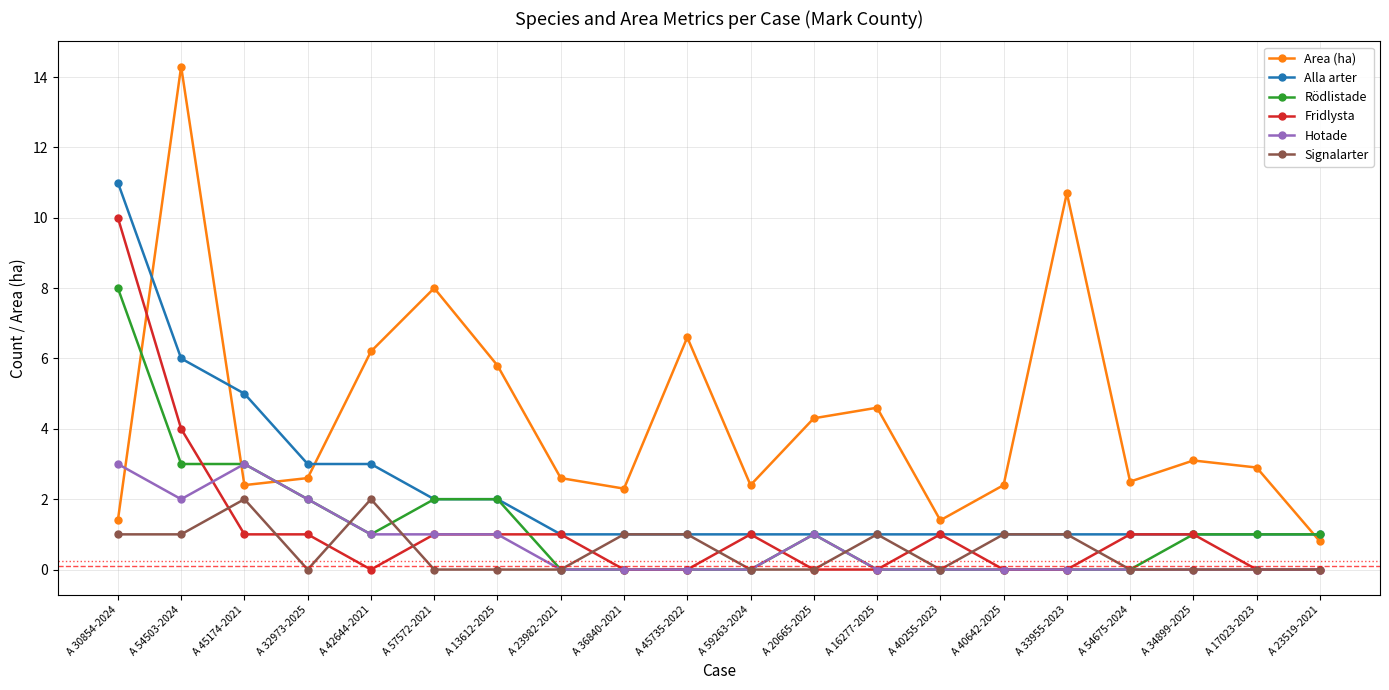

Reading left to right, transcribe all the data shown in this chart.

Area (ha): A 30854-2024=1.4	A 54503-2024=14.3	A 45174-2021=2.4	A 32973-2025=2.6	A 42644-2021=6.2	A 57572-2021=8.0	A 13612-2025=5.8	A 23982-2021=2.6	A 36840-2021=2.3	A 45735-2022=6.6	A 59263-2024=2.4	A 20665-2025=4.3	A 16277-2025=4.6	A 40255-2023=1.4	A 40642-2025=2.4	A 33955-2023=10.7	A 54675-2024=2.5	A 34899-2025=3.1	A 17023-2023=2.9	A 23519-2021=0.8
Alla arter: A 30854-2024=11.0	A 54503-2024=6.0	A 45174-2021=5.0	A 32973-2025=3.0	A 42644-2021=3.0	A 57572-2021=2.0	A 13612-2025=2.0	A 23982-2021=1.0	A 36840-2021=1.0	A 45735-2022=1.0	A 59263-2024=1.0	A 20665-2025=1.0	A 16277-2025=1.0	A 40255-2023=1.0	A 40642-2025=1.0	A 33955-2023=1.0	A 54675-2024=1.0	A 34899-2025=1.0	A 17023-2023=1.0	A 23519-2021=1.0
Rödlistade: A 30854-2024=8.0	A 54503-2024=3.0	A 45174-2021=3.0	A 32973-2025=2.0	A 42644-2021=1.0	A 57572-2021=2.0	A 13612-2025=2.0	A 23982-2021=0.0	A 36840-2021=0.0	A 45735-2022=0.0	A 59263-2024=0.0	A 20665-2025=1.0	A 16277-2025=0.0	A 40255-2023=0.0	A 40642-2025=0.0	A 33955-2023=0.0	A 54675-2024=0.0	A 34899-2025=1.0	A 17023-2023=1.0	A 23519-2021=1.0
Fridlysta: A 30854-2024=10.0	A 54503-2024=4.0	A 45174-2021=1.0	A 32973-2025=1.0	A 42644-2021=0.0	A 57572-2021=1.0	A 13612-2025=1.0	A 23982-2021=1.0	A 36840-2021=0.0	A 45735-2022=0.0	A 59263-2024=1.0	A 20665-2025=0.0	A 16277-2025=0.0	A 40255-2023=1.0	A 40642-2025=0.0	A 33955-2023=0.0	A 54675-2024=1.0	A 34899-2025=1.0	A 17023-2023=0.0	A 23519-2021=0.0
Hotade: A 30854-2024=3.0	A 54503-2024=2.0	A 45174-2021=3.0	A 32973-2025=2.0	A 42644-2021=1.0	A 57572-2021=1.0	A 13612-2025=1.0	A 23982-2021=0.0	A 36840-2021=0.0	A 45735-2022=0.0	A 59263-2024=0.0	A 20665-2025=1.0	A 16277-2025=0.0	A 40255-2023=0.0	A 40642-2025=0.0	A 33955-2023=0.0	A 54675-2024=0.0	A 34899-2025=0.0	A 17023-2023=0.0	A 23519-2021=0.0
Signalarter: A 30854-2024=1.0	A 54503-2024=1.0	A 45174-2021=2.0	A 32973-2025=0.0	A 42644-2021=2.0	A 57572-2021=0.0	A 13612-2025=0.0	A 23982-2021=0.0	A 36840-2021=1.0	A 45735-2022=1.0	A 59263-2024=0.0	A 20665-2025=0.0	A 16277-2025=1.0	A 40255-2023=0.0	A 40642-2025=1.0	A 33955-2023=1.0	A 54675-2024=0.0	A 34899-2025=0.0	A 17023-2023=0.0	A 23519-2021=0.0